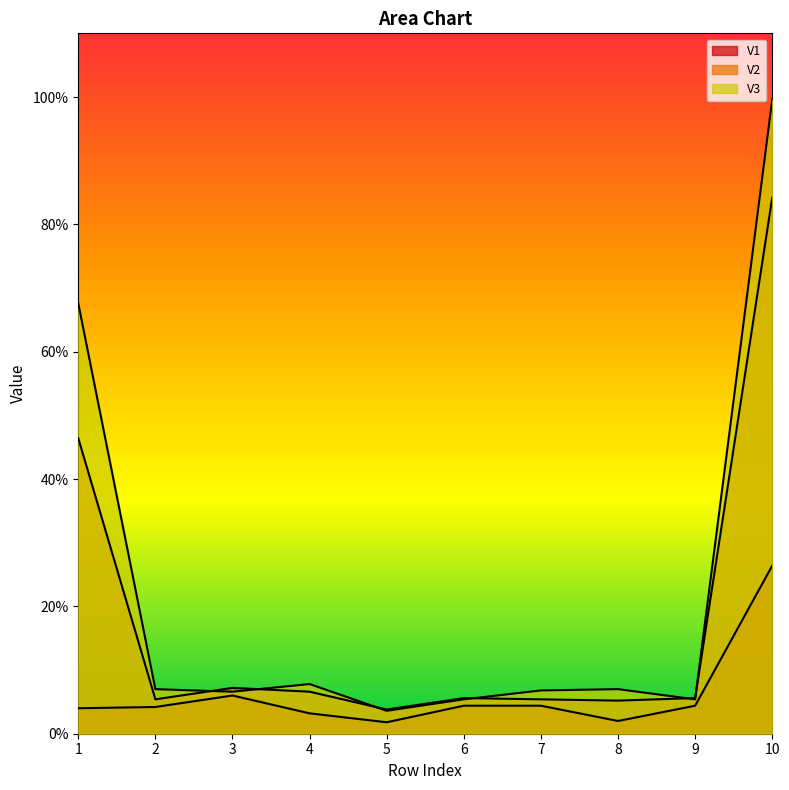

What is the maximum value for V3?

1.0